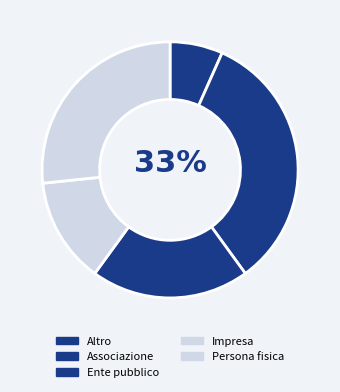

What percentage is the Altro slice, to the nearest percent?

7%